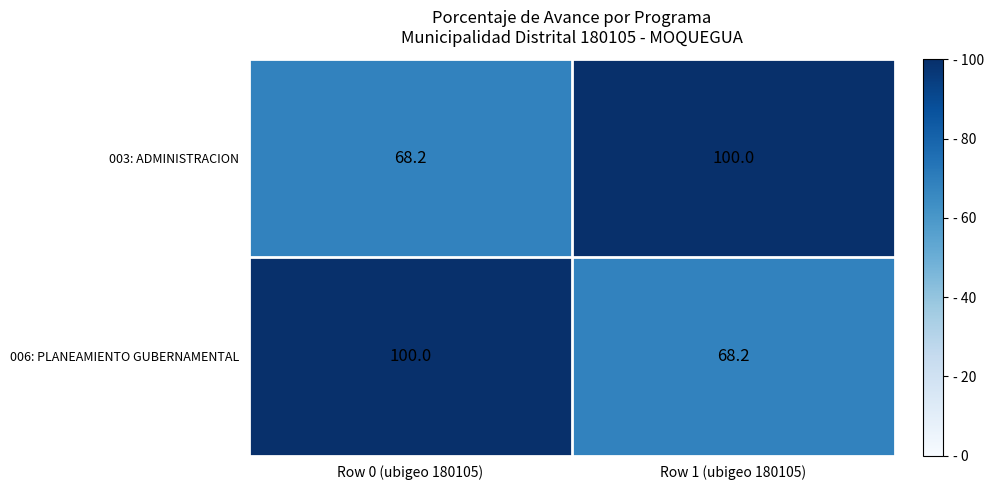

What is the total value across all series at Row 1 (ubigeo 180105)?

168.2